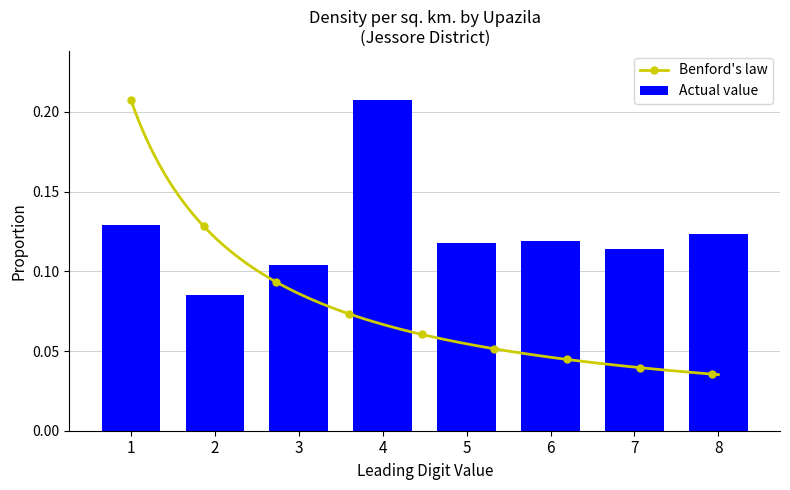

How many Actual value values are between 0 and 1?

8